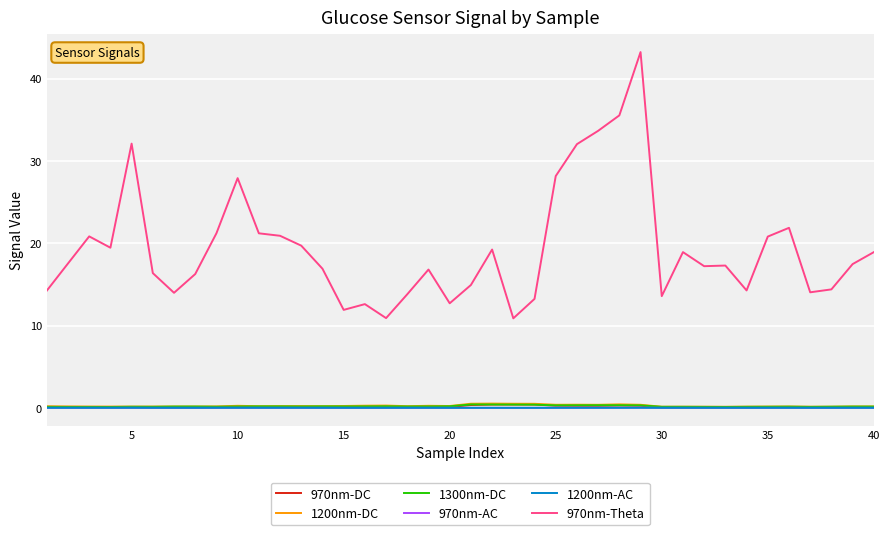

True or false: 970nm-DC and 970nm-Theta intersect in this chart.

False